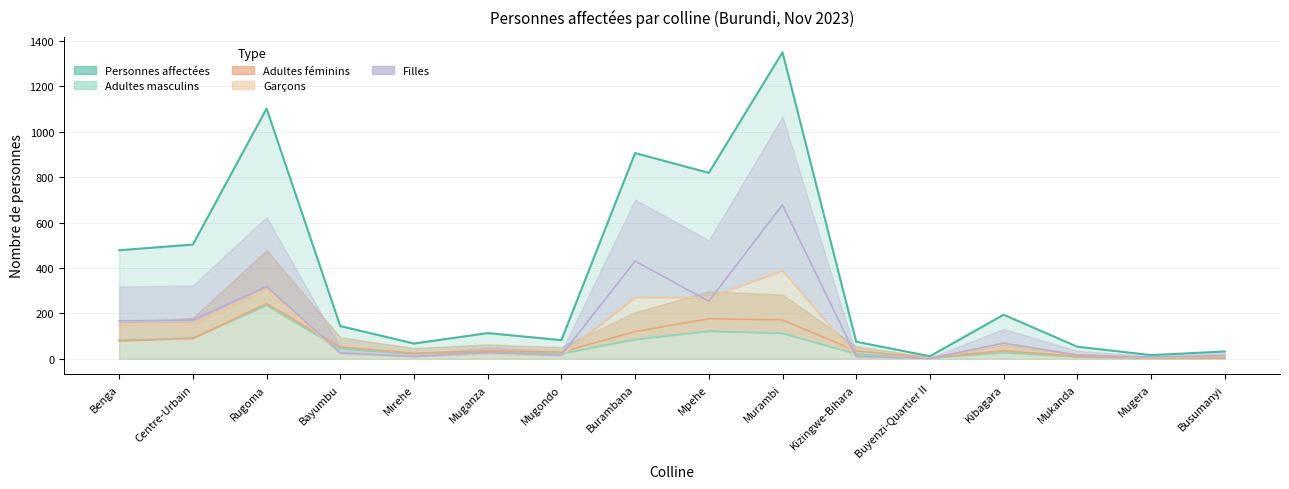

What is the lowest value of the Adultes masculins series?

2